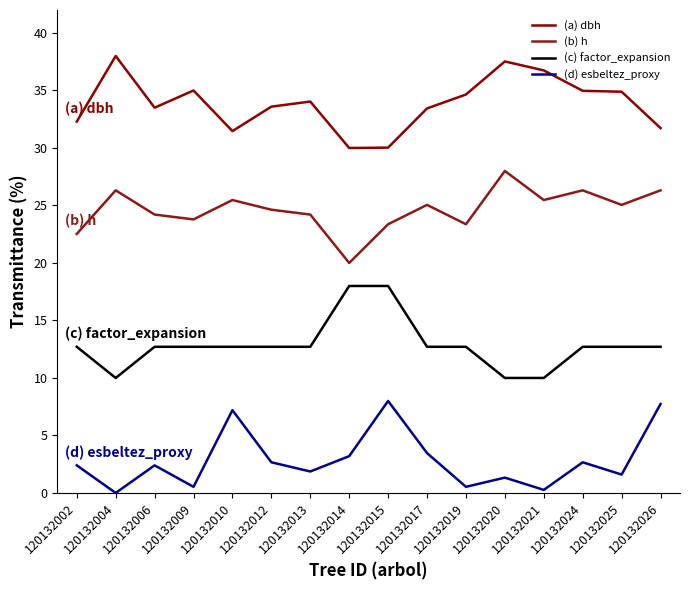

Which series has the widest spread of values?

(a) dbh